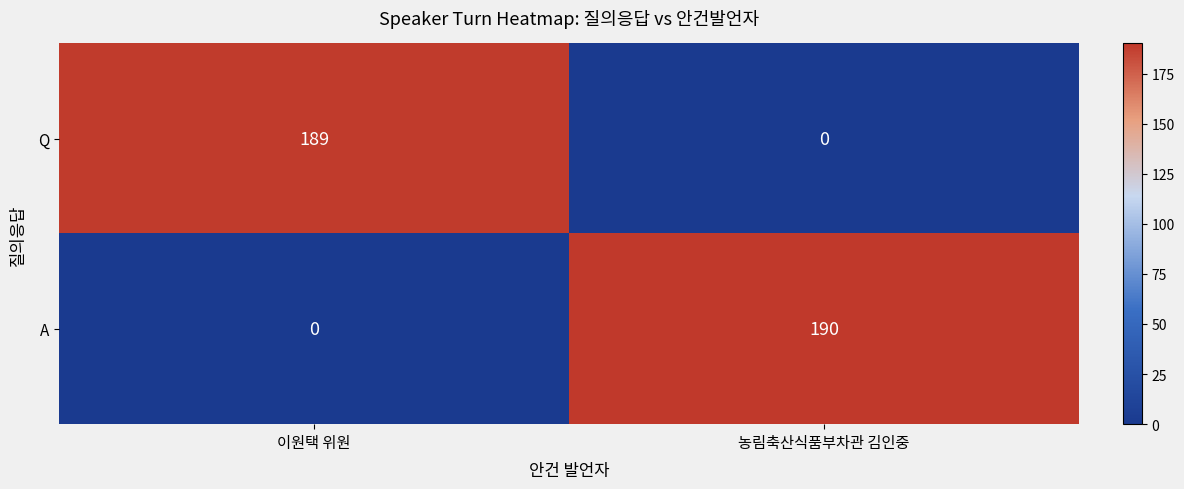

What is the difference between the highest and lowest values at 농림축산식품부차관 김인중?

190